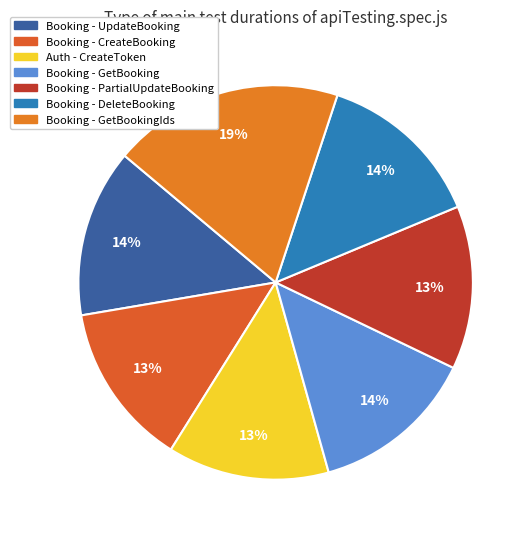

How many segments does this pie chart have?

7